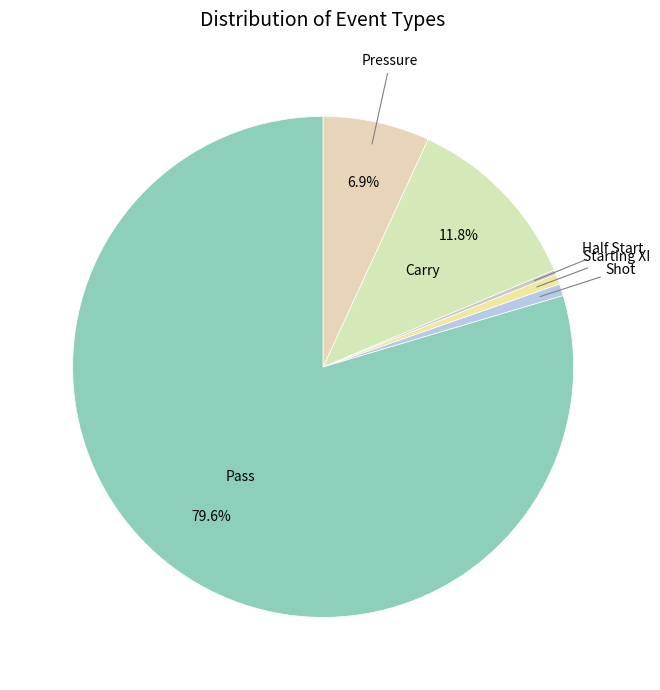

Which category has the biggest portion of the pie?

Pass